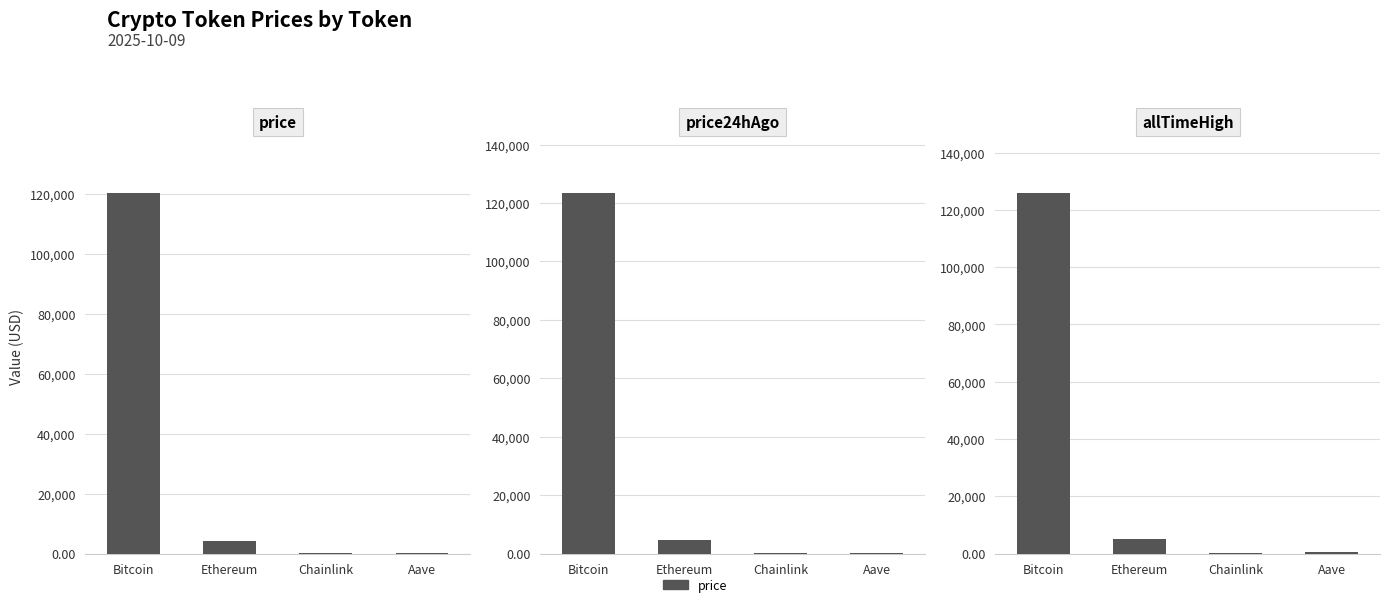

What is the difference between the price24hAgo values at Bitcoin and Ethereum?

119062.3